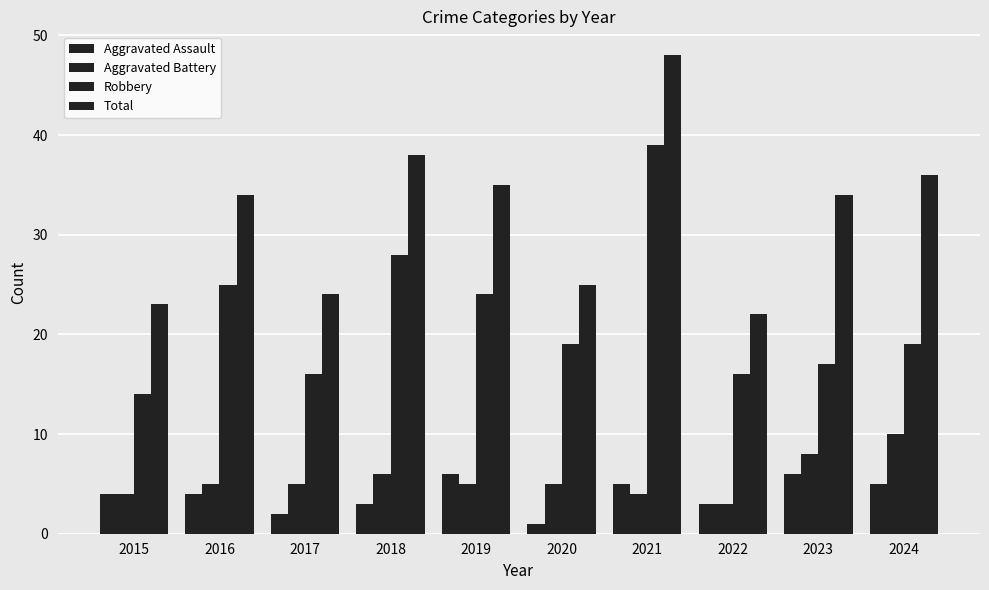

What is the greatest value displayed?

48